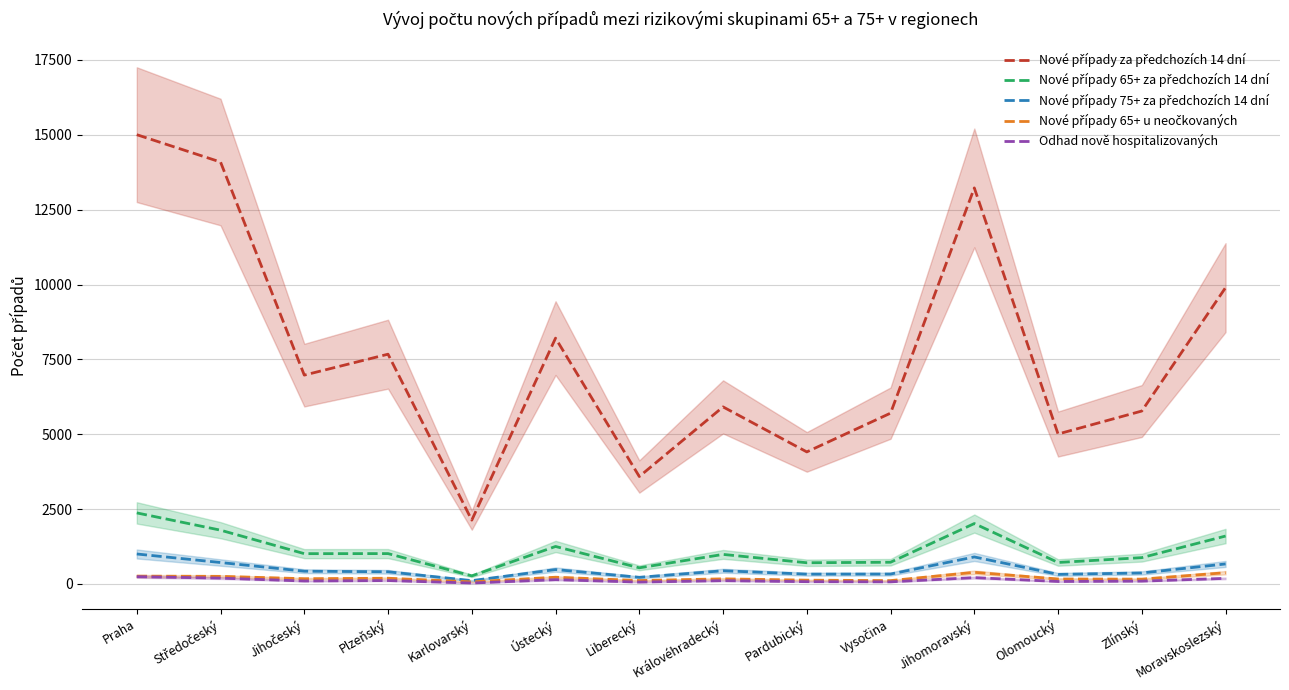

True or false: Nové případy za předchozích 14 dní has more than 2 interior local peaks.

True